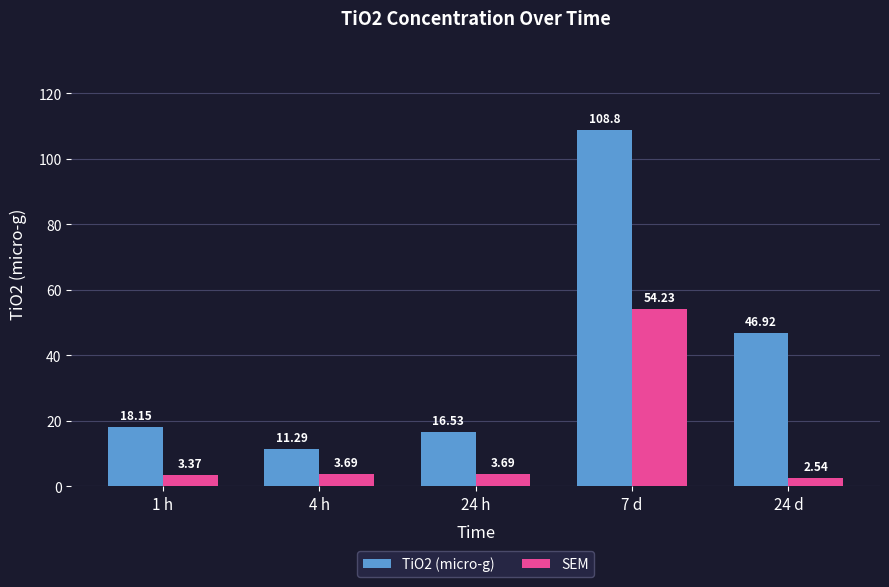

Does the chart contain any negative values?

No